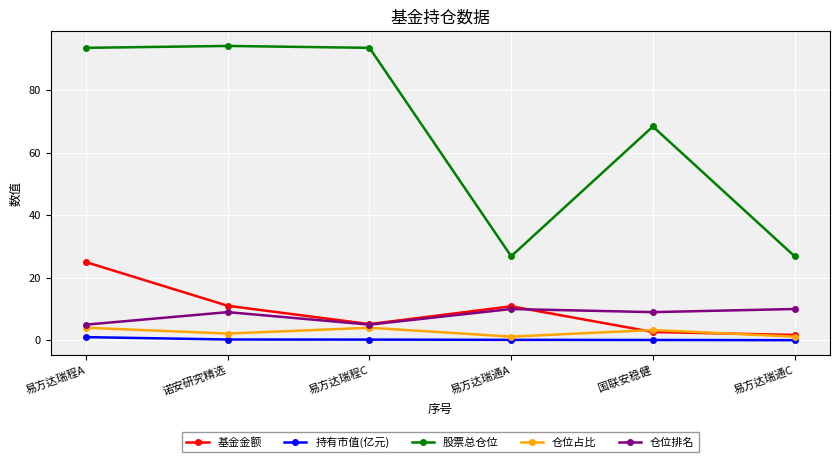

Rank the series at 易方达瑞程A from highest to lowest value.

股票总仓位, 基金金额, 仓位排名, 仓位占比, 持有市值(亿元)